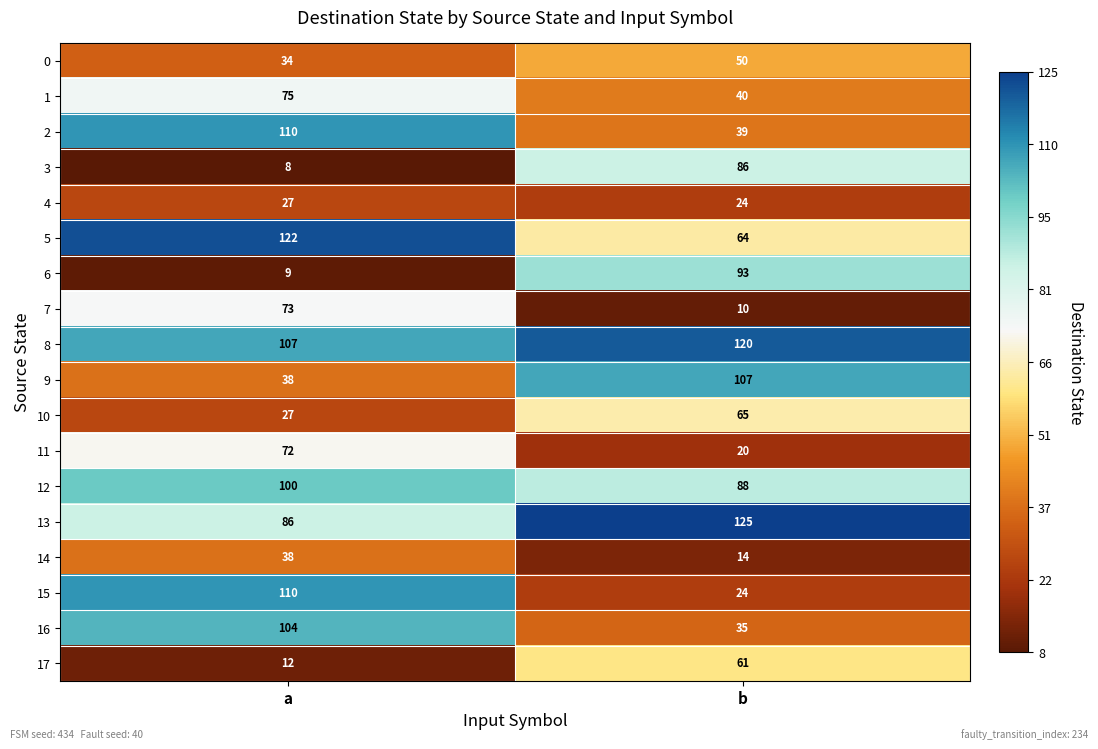

Rank the categories by 8 value from highest to lowest.

b, a